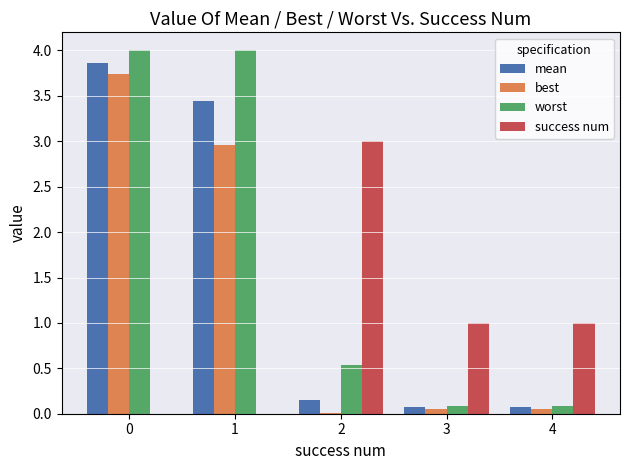

True or false: worst has a value of 4.0 at 0.

True